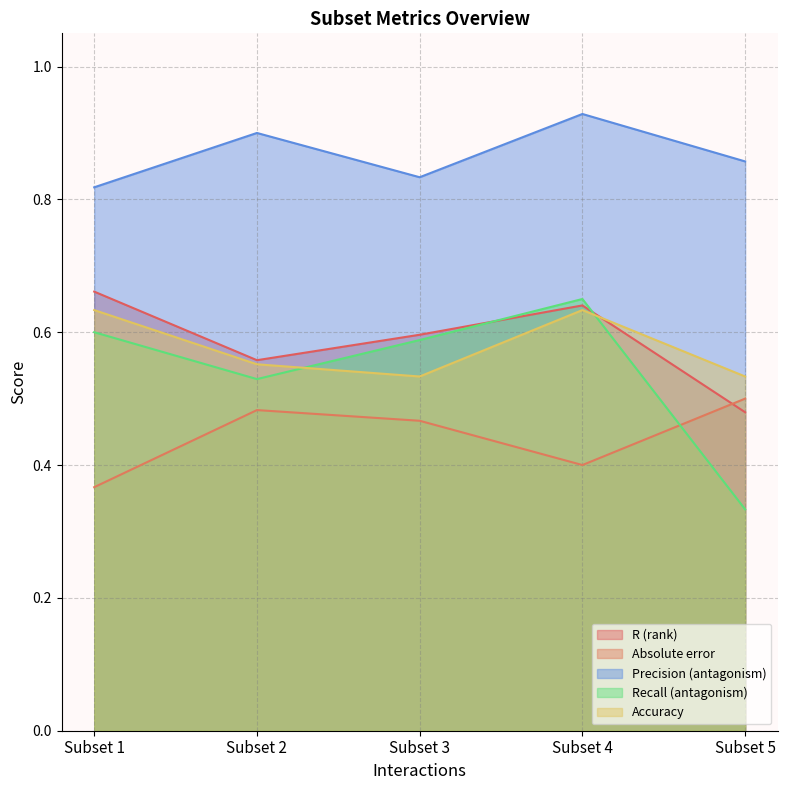

What is the value of the R (rank) point at the 5th from the left?

0.5